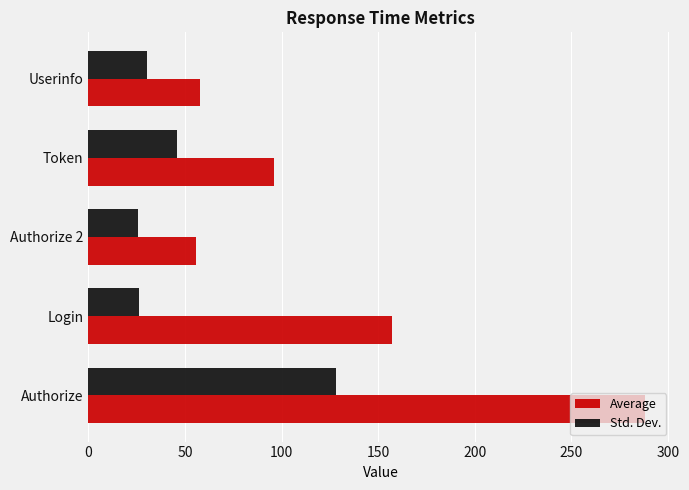

Where is Std. Dev. nearest to the value 76?

Token